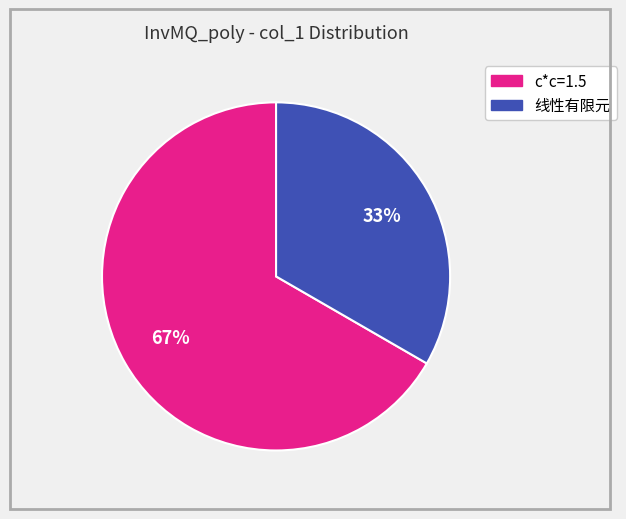

To the nearest percent, what is the average slice percentage?

50%